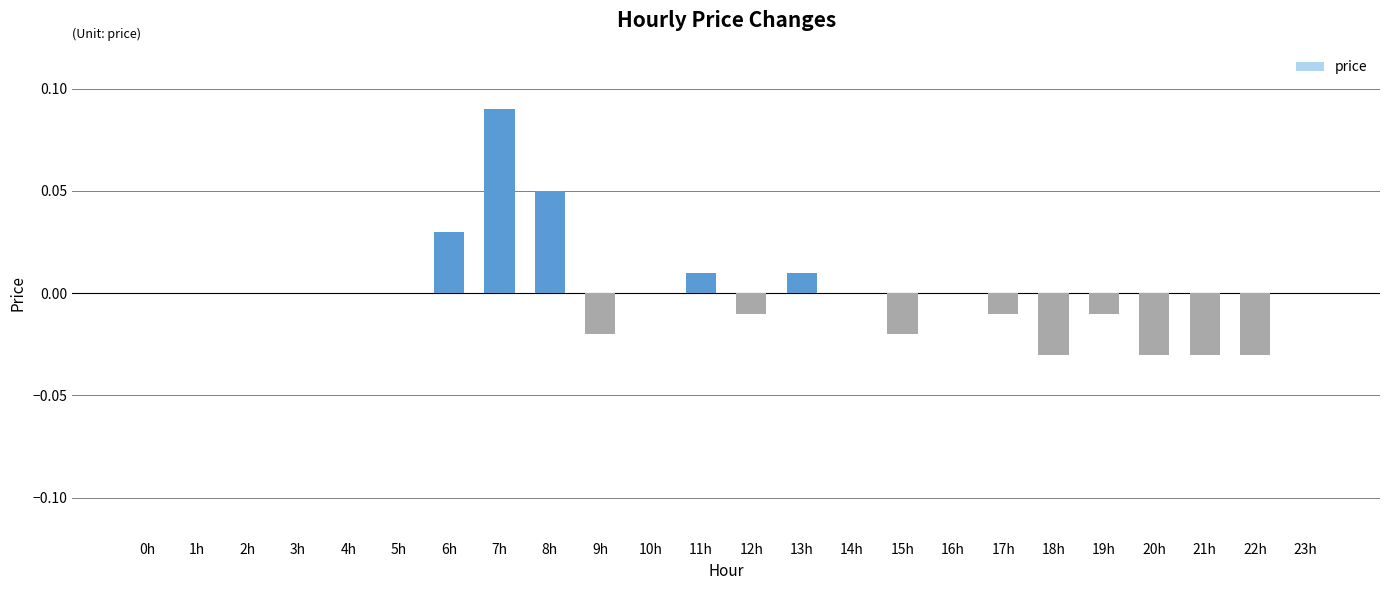

At which category does the chart reach its peak across all series?

7h